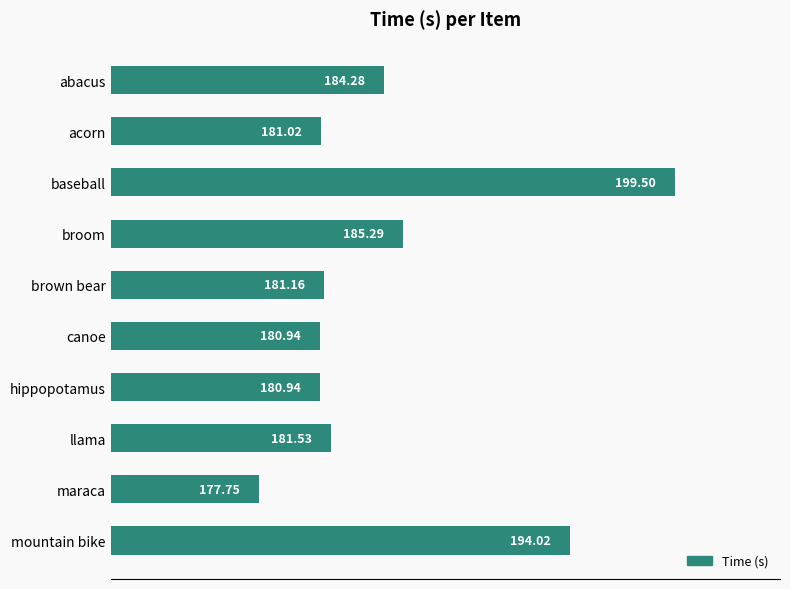

What is the label of the 10th bar from the bottom?

abacus